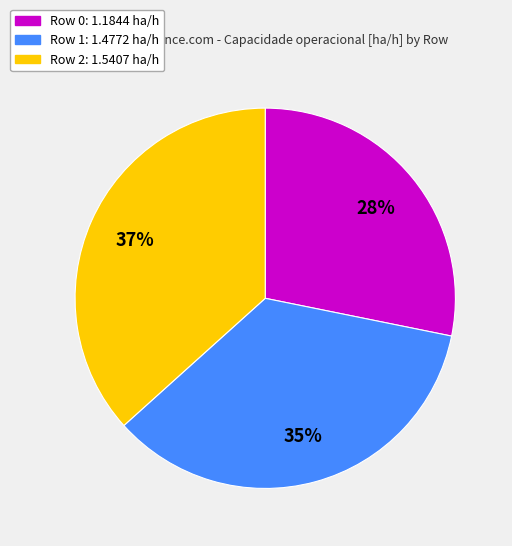

To the nearest percent, what is the difference between the Row 0 and Row 1 slice percentages?

7%